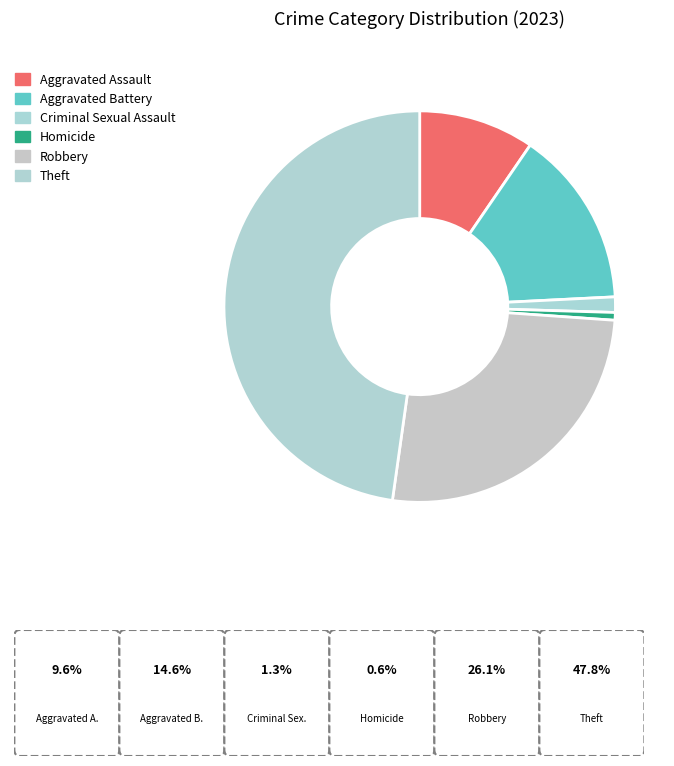

Do Aggravated Battery and Homicide together represent more than half of the pie?

No